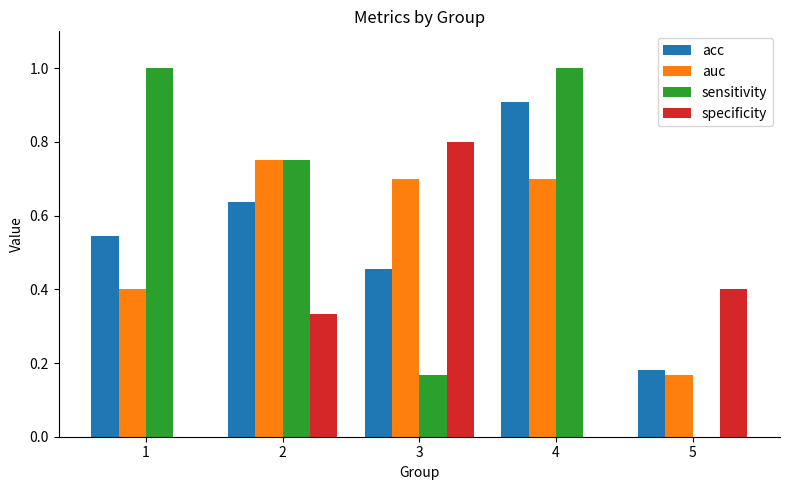

Is it true that specificity equals 0.0 at 4?

True